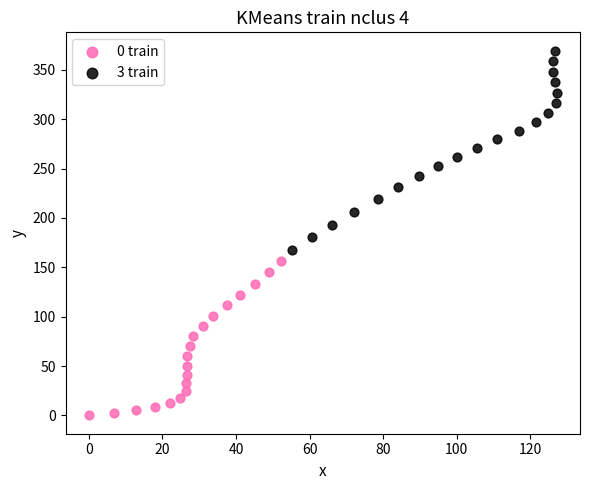

Which series reaches the minimum Y coordinate?

0 train